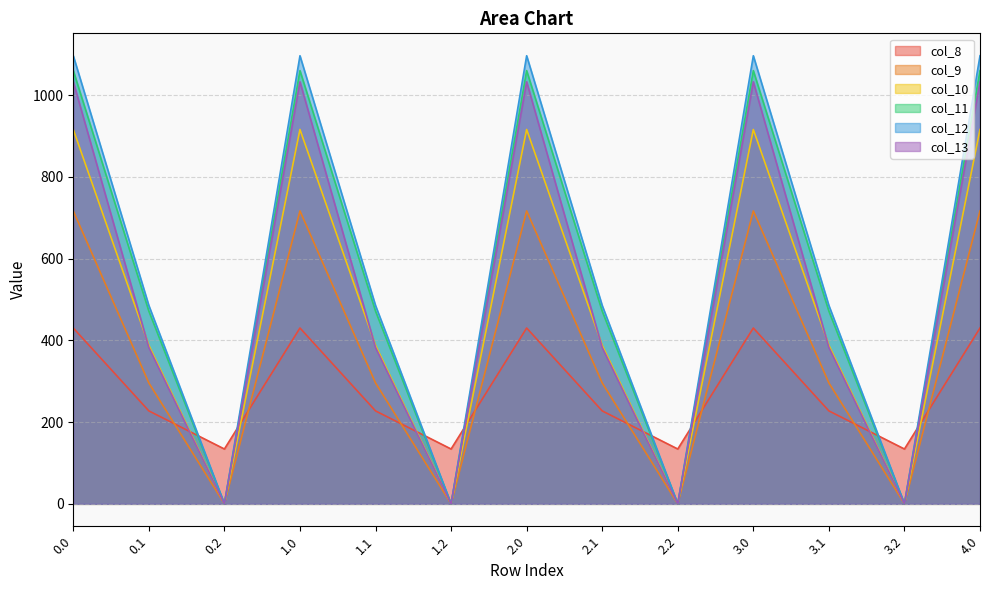

The value of col_12 at 3.0 is 416.5. True or false?

False